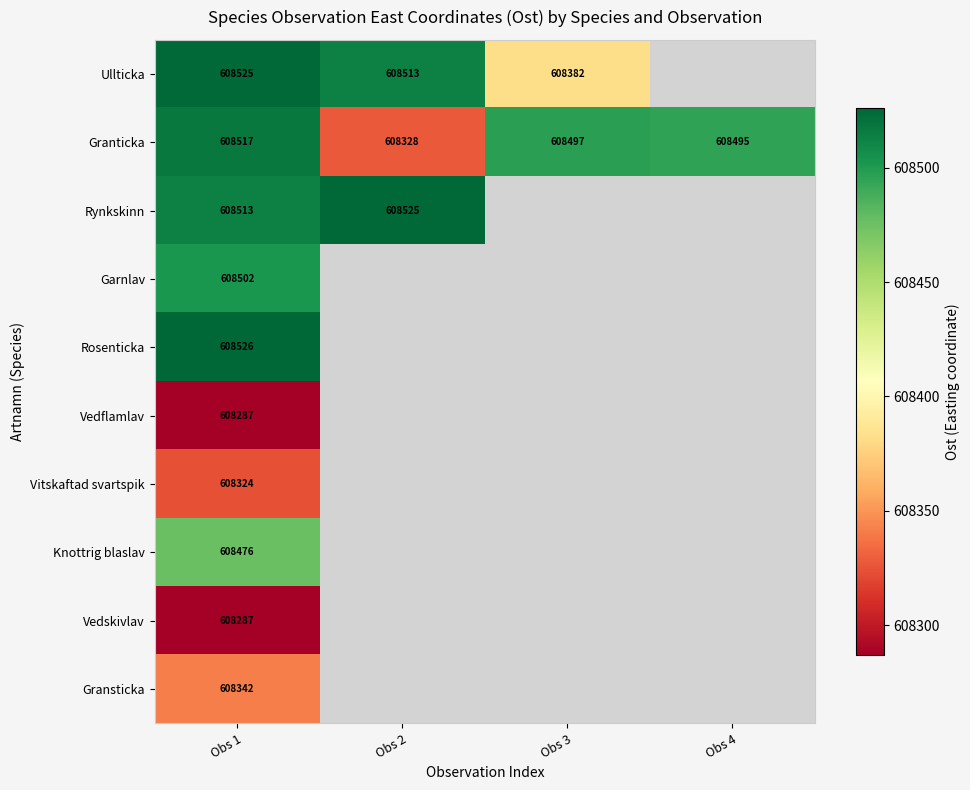

What is the difference between the highest and lowest values at Obs 1?

239